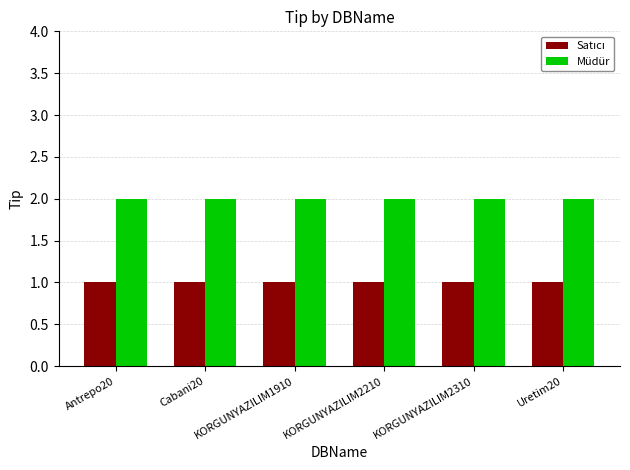

True or false: Müdür has a value of 1 at Cabani20.

False